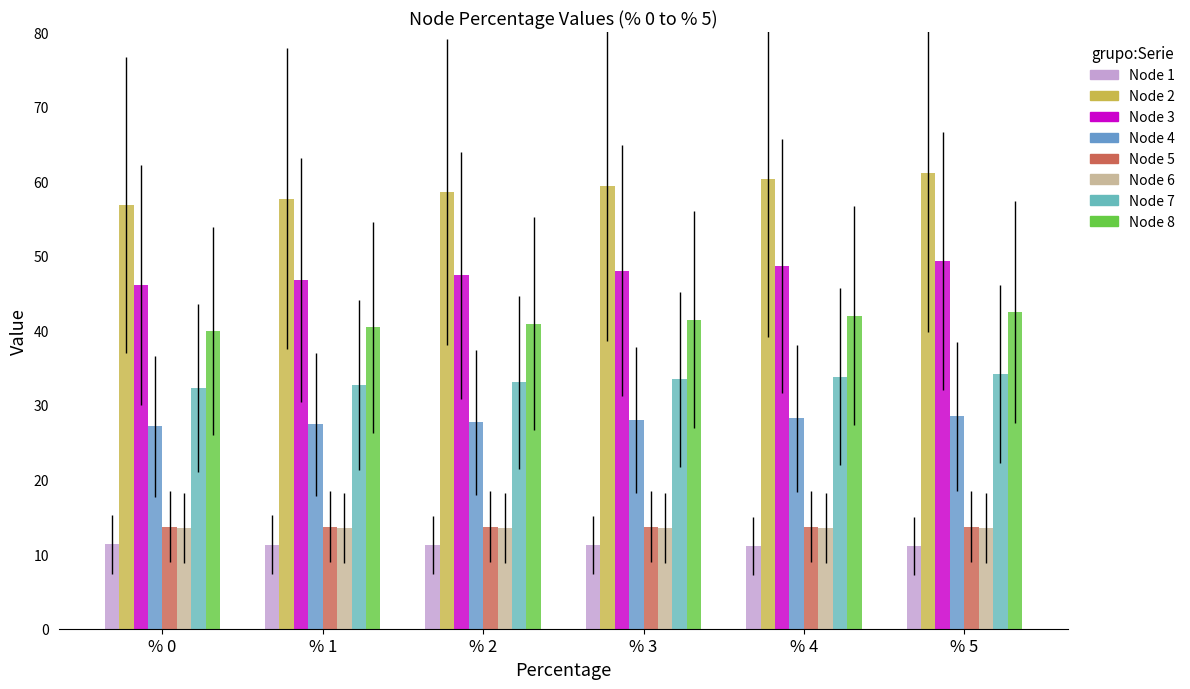

Are the bars horizontal?

No